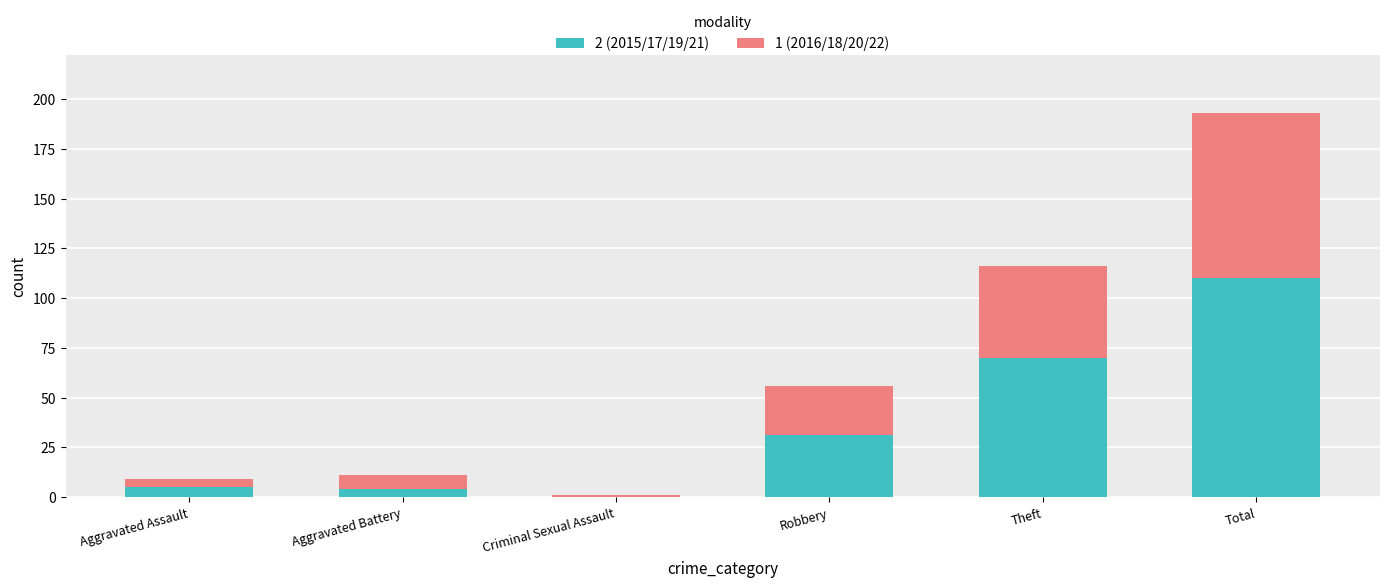

At which label does 2 (2015/17/19/21) reach its peak?

Total